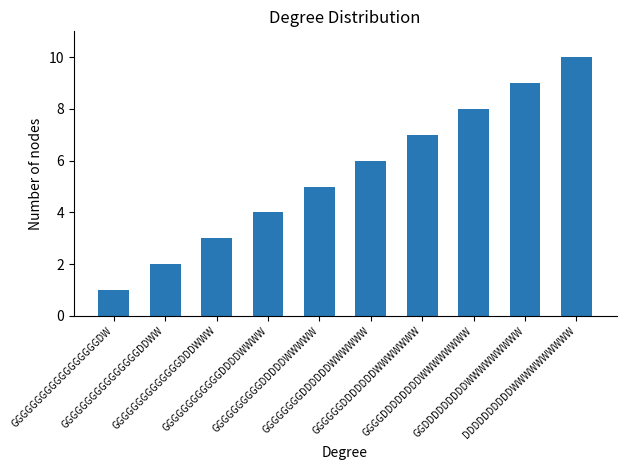

At which category does the chart reach its minimum across all series?

GGGGGGGGGGGGGGGGGGDW